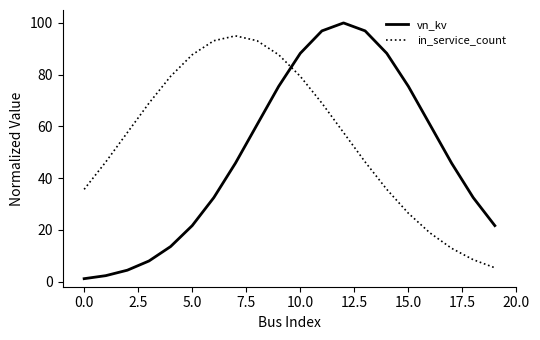

Which series has the largest total across all categories?

in_service_count